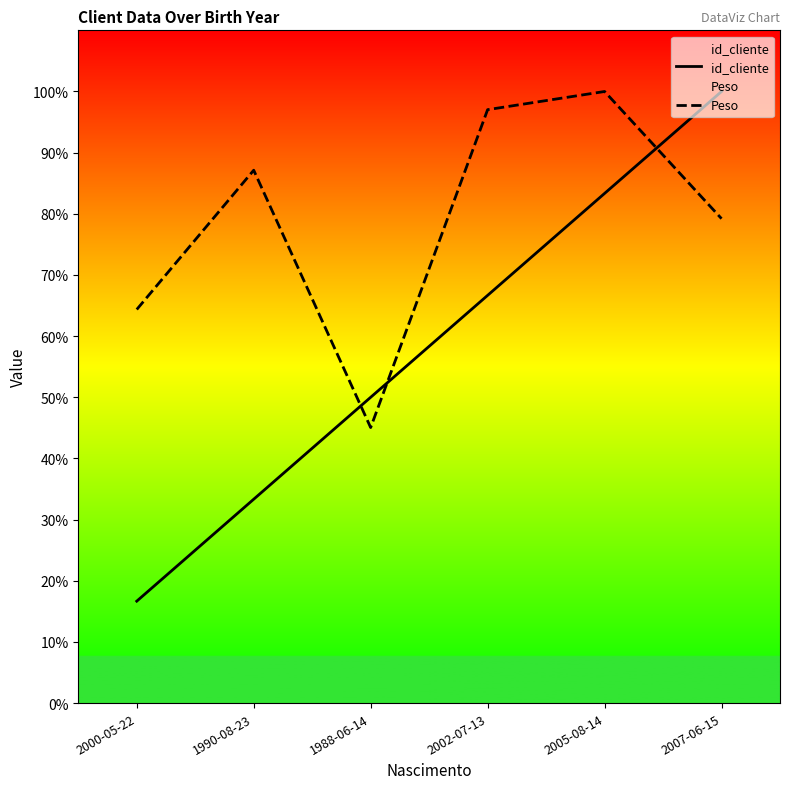

True or false: id_cliente has a value of 83.3 at 2005-08-14.

True